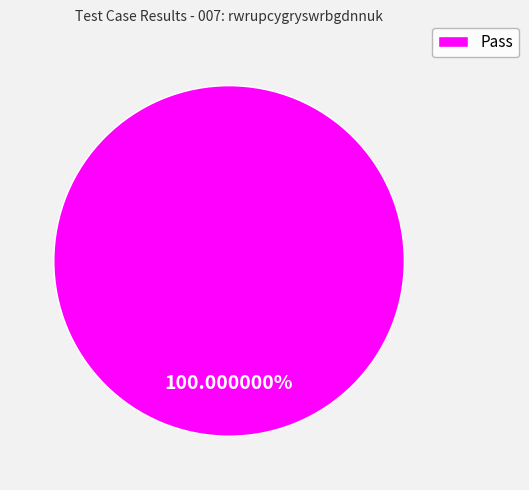

What is the majority slice?

Pass